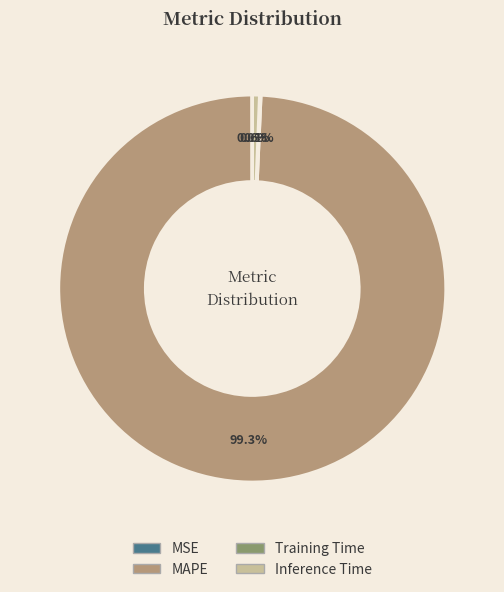

Does any single category account for the majority?

Yes